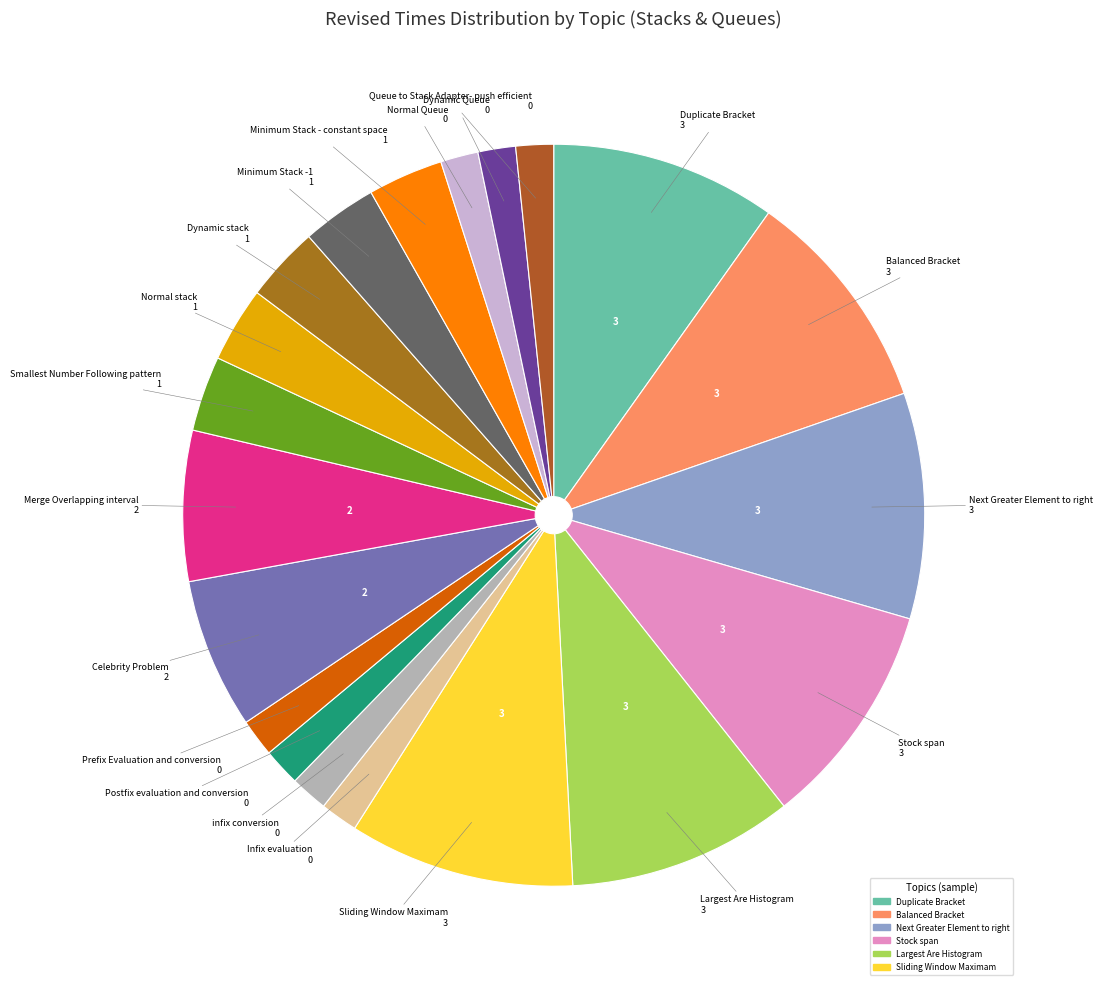

How many segments does this pie chart have?

20